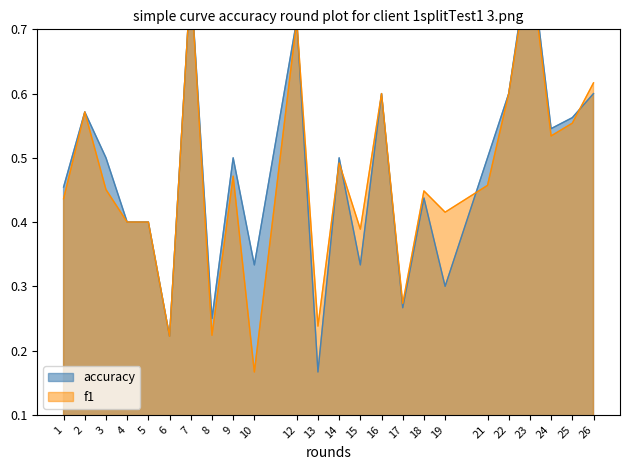

What value does the accuracy series have at 1?

0.5